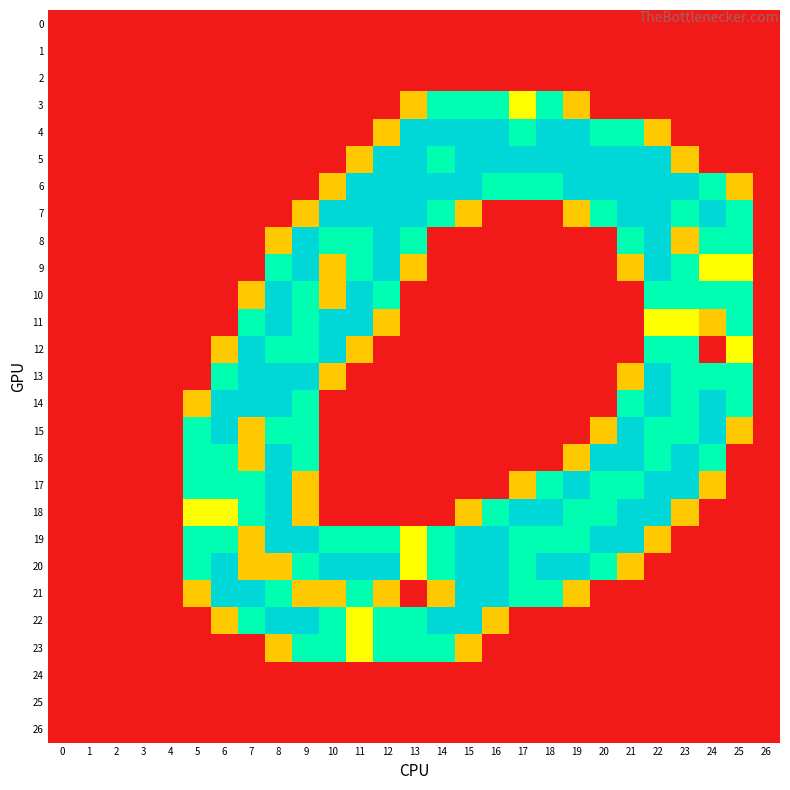

Reading left to right, transcribe all the data shown in this chart.

0: 0=0.0	1=0.0	2=0.0	3=0.0	4=0.0	5=0.0	6=0.0	7=0.0	8=0.0	9=0.0	10=0.0	11=0.0	12=0.0	13=0.0	14=0.0	15=0.0	16=0.0	17=0.0	18=0.0	19=0.0	20=0.0	21=0.0	22=0.0	23=0.0	24=0.0	25=0.0	26=0.0
1: 0=0.0	1=0.0	2=0.0	3=0.0	4=0.0	5=0.0	6=0.0	7=0.0	8=0.0	9=0.0	10=0.0	11=0.0	12=0.0	13=0.0	14=0.0	15=0.0	16=0.0	17=0.0	18=0.0	19=0.0	20=0.0	21=0.0	22=0.0	23=0.0	24=0.0	25=0.0	26=0.0
2: 0=0.0	1=0.0	2=0.0	3=0.0	4=0.0	5=0.0	6=0.0	7=0.0	8=0.0	9=0.0	10=0.0	11=0.0	12=0.0	13=0.0	14=0.0	15=0.0	16=0.0	17=0.0	18=0.0	19=0.0	20=0.0	21=0.0	22=0.0	23=0.0	24=0.0	25=0.0	26=0.0
3: 0=0.0	1=0.0	2=0.0	3=0.0	4=0.0	5=0.0	6=0.0	7=0.0	8=0.0	9=0.0	10=0.0	11=0.0	12=0.0	13=0.8	14=1.5	15=1.5	16=1.5	17=1.0	18=1.5	19=0.8	20=0.0	21=0.0	22=0.0	23=0.0	24=0.0	25=0.0	26=0.0
4: 0=0.0	1=0.0	2=0.0	3=0.0	4=0.0	5=0.0	6=0.0	7=0.0	8=0.0	9=0.0	10=0.0	11=0.0	12=0.8	13=2.0	14=2.0	15=2.0	16=2.0	17=1.5	18=2.0	19=2.0	20=1.5	21=1.5	22=0.8	23=0.0	24=0.0	25=0.0	26=0.0
5: 0=0.0	1=0.0	2=0.0	3=0.0	4=0.0	5=0.0	6=0.0	7=0.0	8=0.0	9=0.0	10=0.0	11=0.8	12=2.0	13=2.0	14=1.5	15=2.0	16=2.0	17=2.0	18=2.0	19=2.0	20=2.0	21=2.0	22=2.0	23=0.8	24=0.0	25=0.0	26=0.0
6: 0=0.0	1=0.0	2=0.0	3=0.0	4=0.0	5=0.0	6=0.0	7=0.0	8=0.0	9=0.0	10=0.8	11=2.0	12=2.0	13=2.0	14=2.0	15=2.0	16=1.5	17=1.5	18=1.5	19=2.0	20=2.0	21=2.0	22=2.0	23=2.0	24=1.5	25=0.8	26=0.0
7: 0=0.0	1=0.0	2=0.0	3=0.0	4=0.0	5=0.0	6=0.0	7=0.0	8=0.0	9=0.8	10=2.0	11=2.0	12=2.0	13=2.0	14=1.5	15=0.8	16=0.0	17=0.0	18=0.0	19=0.8	20=1.5	21=2.0	22=2.0	23=1.5	24=2.0	25=1.5	26=0.0
8: 0=0.0	1=0.0	2=0.0	3=0.0	4=0.0	5=0.0	6=0.0	7=0.0	8=0.8	9=2.0	10=1.5	11=1.5	12=2.0	13=1.5	14=0.0	15=0.0	16=0.0	17=0.0	18=0.0	19=0.0	20=0.0	21=1.5	22=2.0	23=0.8	24=1.5	25=1.5	26=0.0
9: 0=0.0	1=0.0	2=0.0	3=0.0	4=0.0	5=0.0	6=0.0	7=0.0	8=1.5	9=2.0	10=0.8	11=1.5	12=2.0	13=0.8	14=0.0	15=0.0	16=0.0	17=0.0	18=0.0	19=0.0	20=0.0	21=0.8	22=2.0	23=1.5	24=1.0	25=1.0	26=0.0
10: 0=0.0	1=0.0	2=0.0	3=0.0	4=0.0	5=0.0	6=0.0	7=0.8	8=2.0	9=1.5	10=0.8	11=2.0	12=1.5	13=0.0	14=0.0	15=0.0	16=0.0	17=0.0	18=0.0	19=0.0	20=0.0	21=0.0	22=1.5	23=1.5	24=1.5	25=1.5	26=0.0
11: 0=0.0	1=0.0	2=0.0	3=0.0	4=0.0	5=0.0	6=0.0	7=1.5	8=2.0	9=1.5	10=2.0	11=2.0	12=0.8	13=0.0	14=0.0	15=0.0	16=0.0	17=0.0	18=0.0	19=0.0	20=0.0	21=0.0	22=1.0	23=1.0	24=0.8	25=1.5	26=0.0
12: 0=0.0	1=0.0	2=0.0	3=0.0	4=0.0	5=0.0	6=0.8	7=2.0	8=1.5	9=1.5	10=2.0	11=0.8	12=0.0	13=0.0	14=0.0	15=0.0	16=0.0	17=0.0	18=0.0	19=0.0	20=0.0	21=0.0	22=1.5	23=1.5	24=0.0	25=1.0	26=0.0
13: 0=0.0	1=0.0	2=0.0	3=0.0	4=0.0	5=0.0	6=1.5	7=2.0	8=2.0	9=2.0	10=0.8	11=0.0	12=0.0	13=0.0	14=0.0	15=0.0	16=0.0	17=0.0	18=0.0	19=0.0	20=0.0	21=0.8	22=2.0	23=1.5	24=1.5	25=1.5	26=0.0
14: 0=0.0	1=0.0	2=0.0	3=0.0	4=0.0	5=0.8	6=2.0	7=2.0	8=2.0	9=1.5	10=0.0	11=0.0	12=0.0	13=0.0	14=0.0	15=0.0	16=0.0	17=0.0	18=0.0	19=0.0	20=0.0	21=1.5	22=2.0	23=1.5	24=2.0	25=1.5	26=0.0
15: 0=0.0	1=0.0	2=0.0	3=0.0	4=0.0	5=1.5	6=2.0	7=0.8	8=1.5	9=1.5	10=0.0	11=0.0	12=0.0	13=0.0	14=0.0	15=0.0	16=0.0	17=0.0	18=0.0	19=0.0	20=0.8	21=2.0	22=1.5	23=1.5	24=2.0	25=0.8	26=0.0
16: 0=0.0	1=0.0	2=0.0	3=0.0	4=0.0	5=1.5	6=1.5	7=0.8	8=2.0	9=1.5	10=0.0	11=0.0	12=0.0	13=0.0	14=0.0	15=0.0	16=0.0	17=0.0	18=0.0	19=0.8	20=2.0	21=2.0	22=1.5	23=2.0	24=1.5	25=0.0	26=0.0
17: 0=0.0	1=0.0	2=0.0	3=0.0	4=0.0	5=1.5	6=1.5	7=1.5	8=2.0	9=0.8	10=0.0	11=0.0	12=0.0	13=0.0	14=0.0	15=0.0	16=0.0	17=0.8	18=1.5	19=2.0	20=1.5	21=1.5	22=2.0	23=2.0	24=0.8	25=0.0	26=0.0
18: 0=0.0	1=0.0	2=0.0	3=0.0	4=0.0	5=1.0	6=1.0	7=1.5	8=2.0	9=0.8	10=0.0	11=0.0	12=0.0	13=0.0	14=0.0	15=0.8	16=1.5	17=2.0	18=2.0	19=1.5	20=1.5	21=2.0	22=2.0	23=0.8	24=0.0	25=0.0	26=0.0
19: 0=0.0	1=0.0	2=0.0	3=0.0	4=0.0	5=1.5	6=1.5	7=0.8	8=2.0	9=2.0	10=1.5	11=1.5	12=1.5	13=1.0	14=1.5	15=2.0	16=2.0	17=1.5	18=1.5	19=1.5	20=2.0	21=2.0	22=0.8	23=0.0	24=0.0	25=0.0	26=0.0
20: 0=0.0	1=0.0	2=0.0	3=0.0	4=0.0	5=1.5	6=2.0	7=0.8	8=0.8	9=1.5	10=2.0	11=2.0	12=2.0	13=1.0	14=1.5	15=2.0	16=2.0	17=1.5	18=2.0	19=2.0	20=1.5	21=0.8	22=0.0	23=0.0	24=0.0	25=0.0	26=0.0
21: 0=0.0	1=0.0	2=0.0	3=0.0	4=0.0	5=0.8	6=2.0	7=2.0	8=1.5	9=0.8	10=0.8	11=1.5	12=0.8	13=0.0	14=0.8	15=2.0	16=2.0	17=1.5	18=1.5	19=0.8	20=0.0	21=0.0	22=0.0	23=0.0	24=0.0	25=0.0	26=0.0
22: 0=0.0	1=0.0	2=0.0	3=0.0	4=0.0	5=0.0	6=0.8	7=1.5	8=2.0	9=2.0	10=1.5	11=1.0	12=1.5	13=1.5	14=2.0	15=2.0	16=0.8	17=0.0	18=0.0	19=0.0	20=0.0	21=0.0	22=0.0	23=0.0	24=0.0	25=0.0	26=0.0
23: 0=0.0	1=0.0	2=0.0	3=0.0	4=0.0	5=0.0	6=0.0	7=0.0	8=0.8	9=1.5	10=1.5	11=1.0	12=1.5	13=1.5	14=1.5	15=0.8	16=0.0	17=0.0	18=0.0	19=0.0	20=0.0	21=0.0	22=0.0	23=0.0	24=0.0	25=0.0	26=0.0
24: 0=0.0	1=0.0	2=0.0	3=0.0	4=0.0	5=0.0	6=0.0	7=0.0	8=0.0	9=0.0	10=0.0	11=0.0	12=0.0	13=0.0	14=0.0	15=0.0	16=0.0	17=0.0	18=0.0	19=0.0	20=0.0	21=0.0	22=0.0	23=0.0	24=0.0	25=0.0	26=0.0
25: 0=0.0	1=0.0	2=0.0	3=0.0	4=0.0	5=0.0	6=0.0	7=0.0	8=0.0	9=0.0	10=0.0	11=0.0	12=0.0	13=0.0	14=0.0	15=0.0	16=0.0	17=0.0	18=0.0	19=0.0	20=0.0	21=0.0	22=0.0	23=0.0	24=0.0	25=0.0	26=0.0
26: 0=0.0	1=0.0	2=0.0	3=0.0	4=0.0	5=0.0	6=0.0	7=0.0	8=0.0	9=0.0	10=0.0	11=0.0	12=0.0	13=0.0	14=0.0	15=0.0	16=0.0	17=0.0	18=0.0	19=0.0	20=0.0	21=0.0	22=0.0	23=0.0	24=0.0	25=0.0	26=0.0